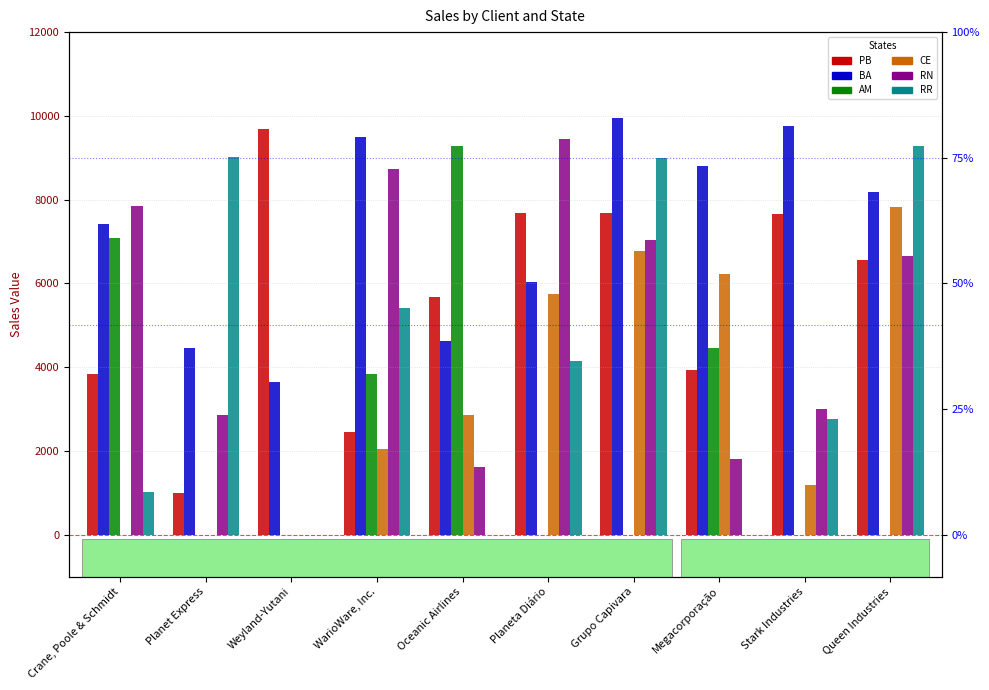

List the series in order of their peak value, lowest first.

CE, RR, AM, RN, PB, BA